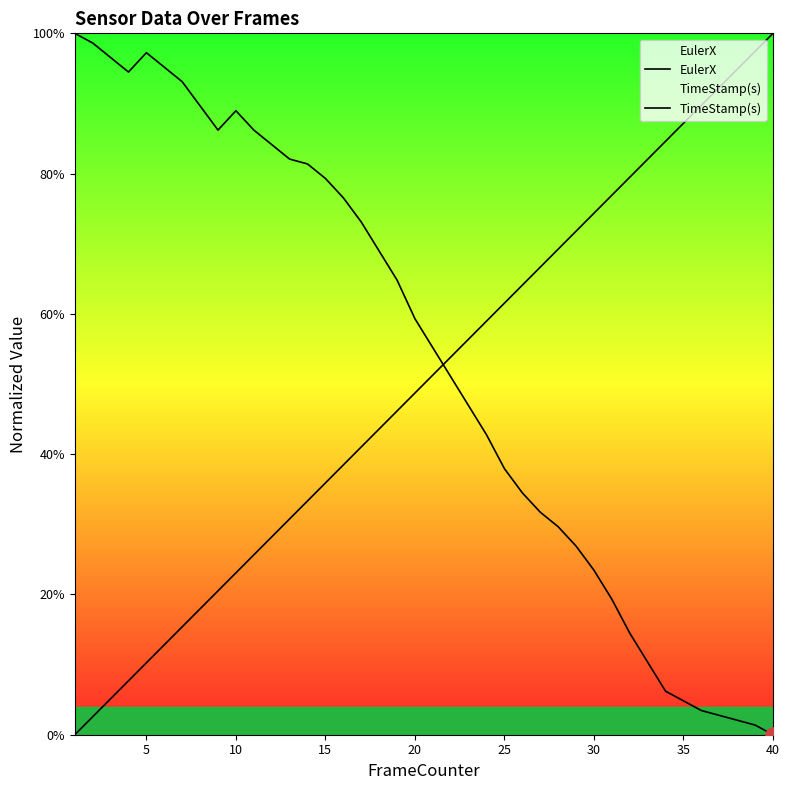

What are all the series names shown in the legend?

EulerX, TimeStamp(s)